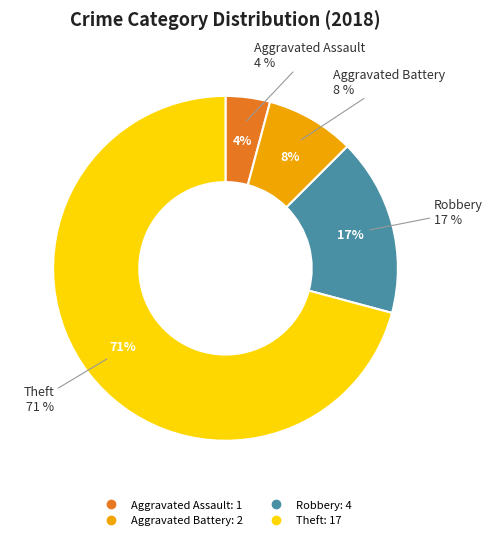

Is Total the majority of the pie?

No